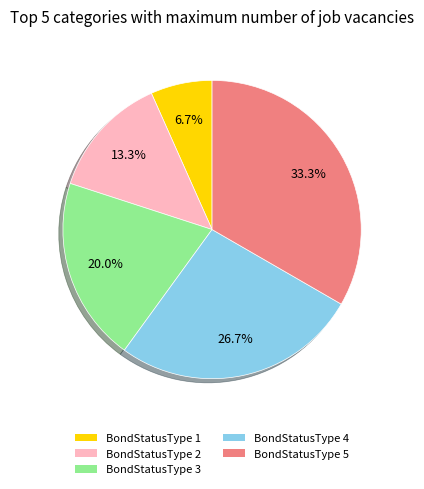

Which has a higher value, BondStatusType 5 or BondStatusType 4?

BondStatusType 5